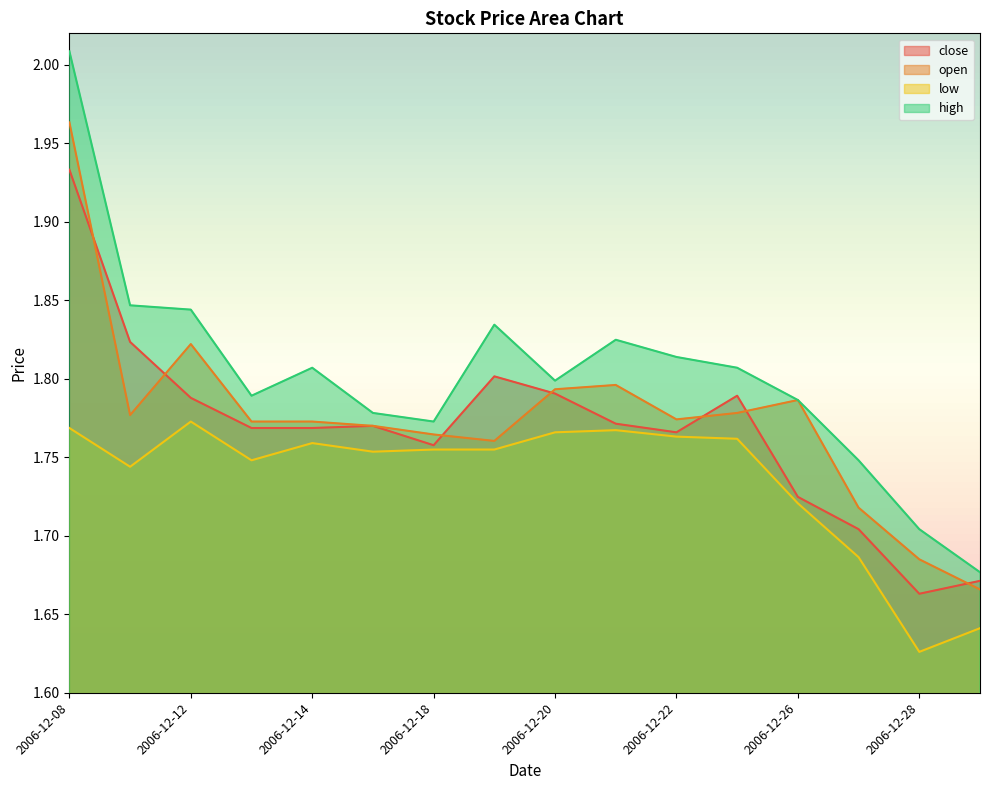

What is the smallest value displayed?

1.6